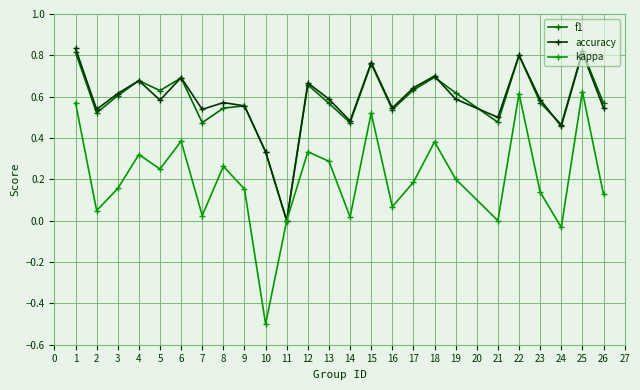

Which category has the lowest value across all series?

10